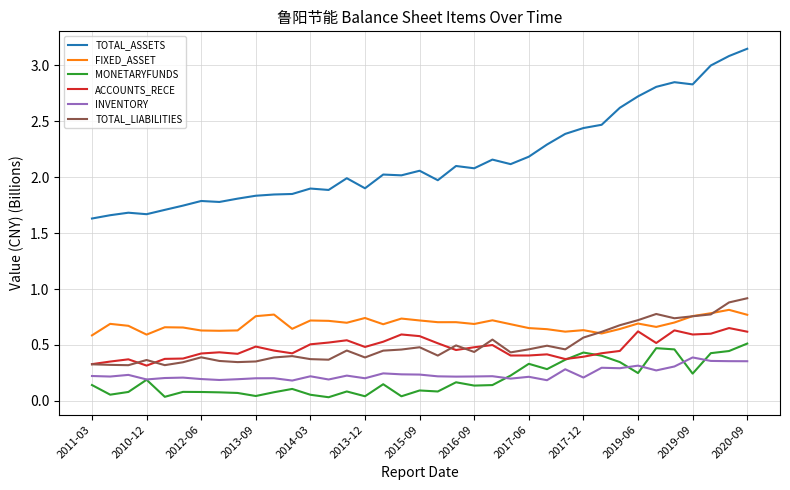

Which series has the widest spread of values?

TOTAL_ASSETS